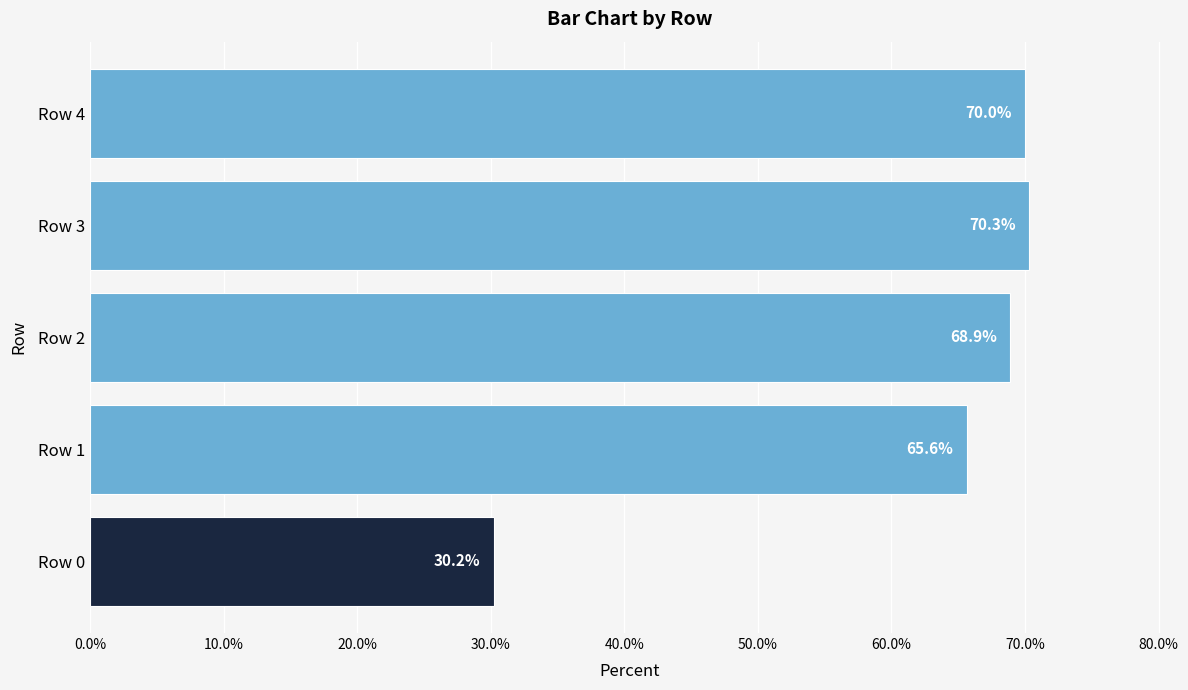

What is the greatest value displayed?

0.7